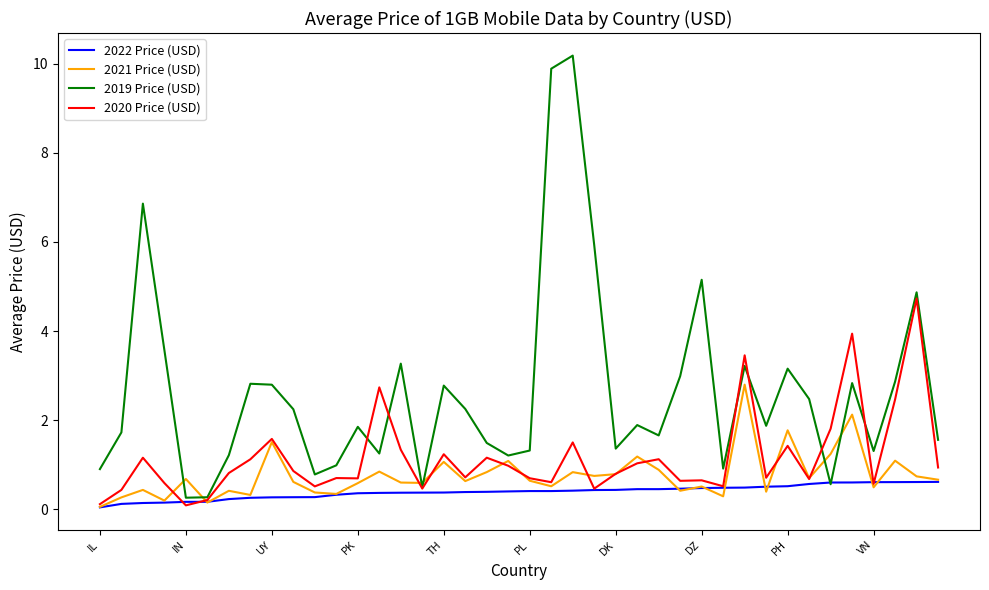

Rank the series by their average value, from lowest to highest.

2022 Price (USD), 2021 Price (USD), 2020 Price (USD), 2019 Price (USD)